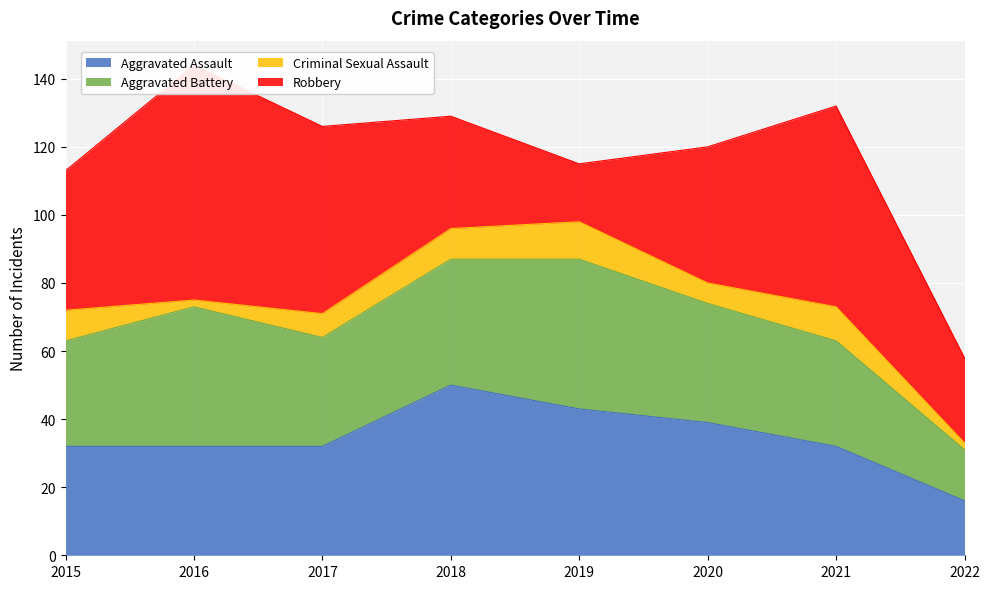

At which category does Robbery reach its first local valley?

2019